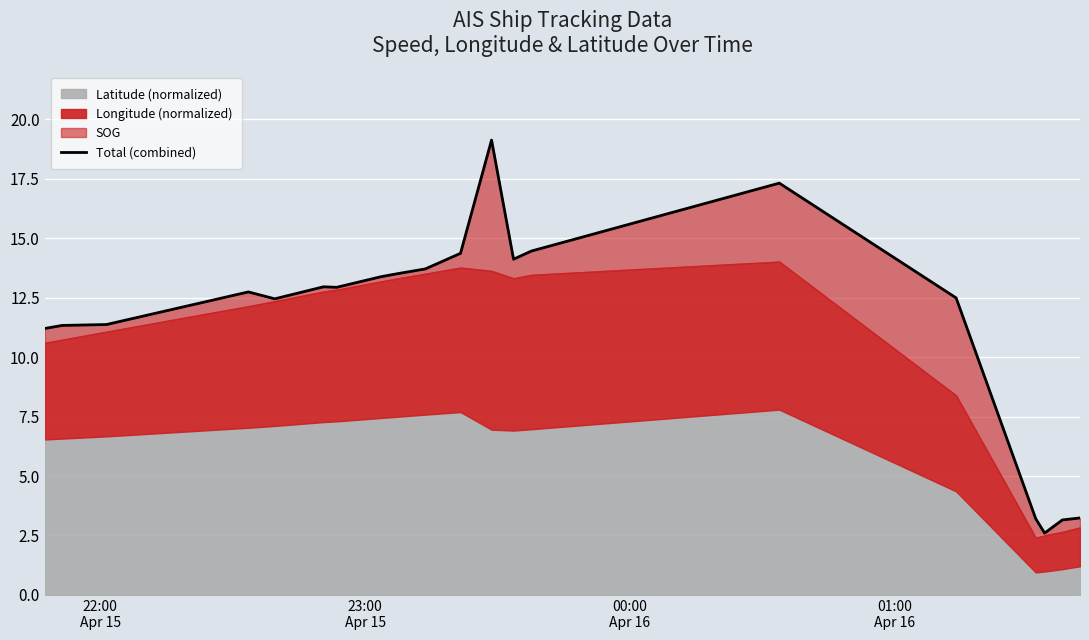

Does the chart display data point markers on the line(s)?

No